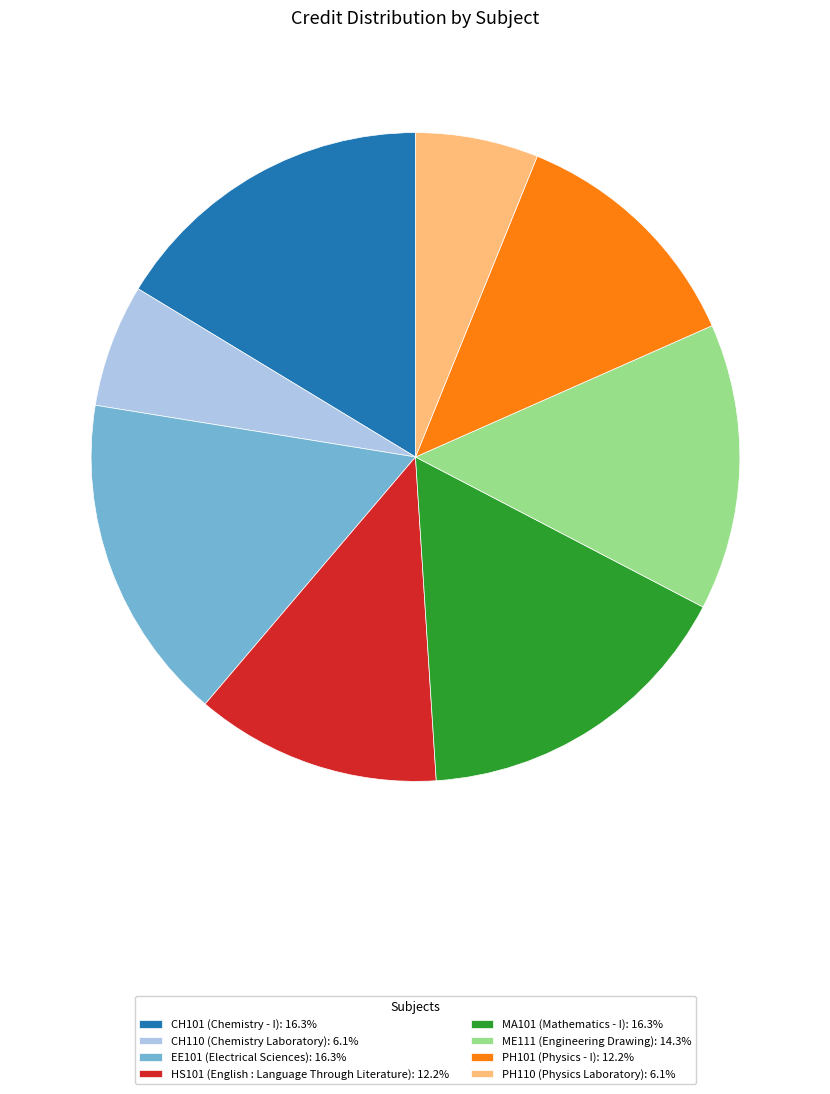

Is there any slice that represents more than half of the pie?

No